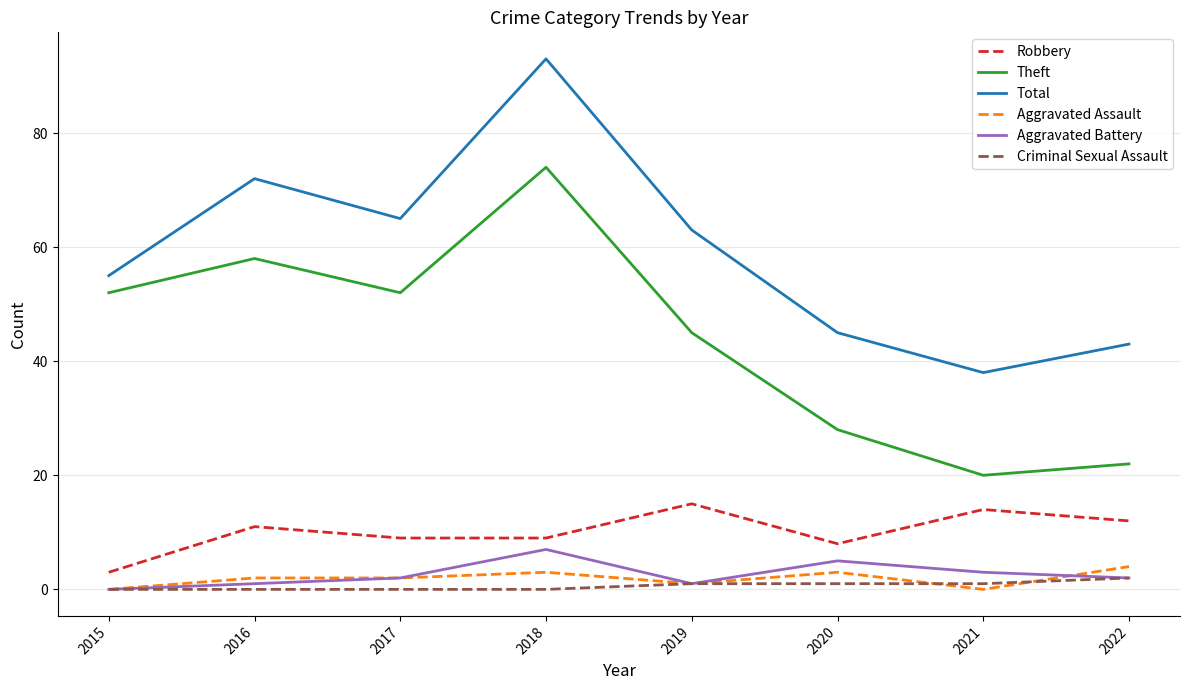

What is the sum of the Total values at 2020 and 2016?

117